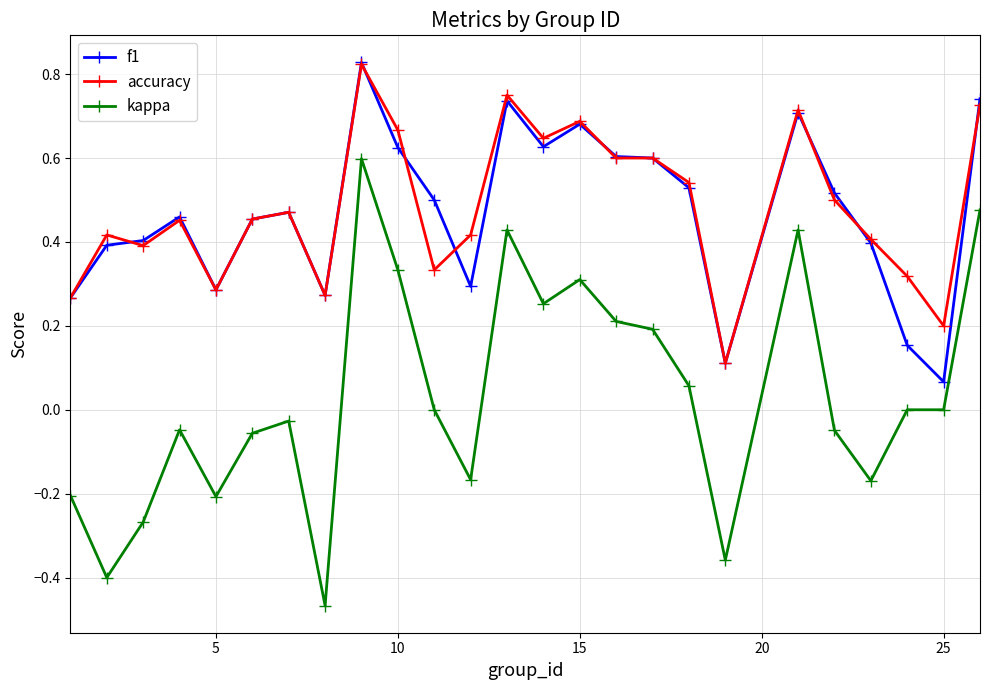

True or false: accuracy has more than 0 interior local peaks.

True